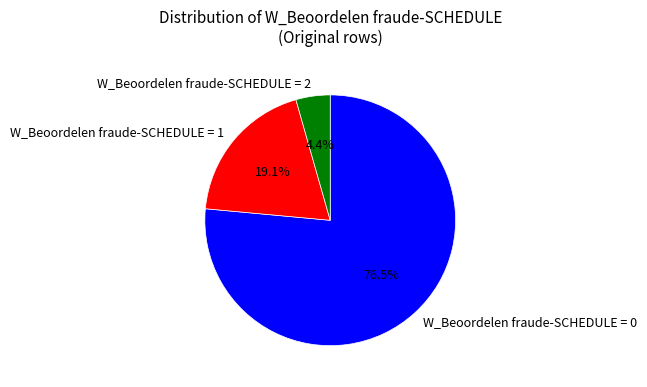

Which category accounts for the majority?

W_Beoordelen fraude-SCHEDULE = 0